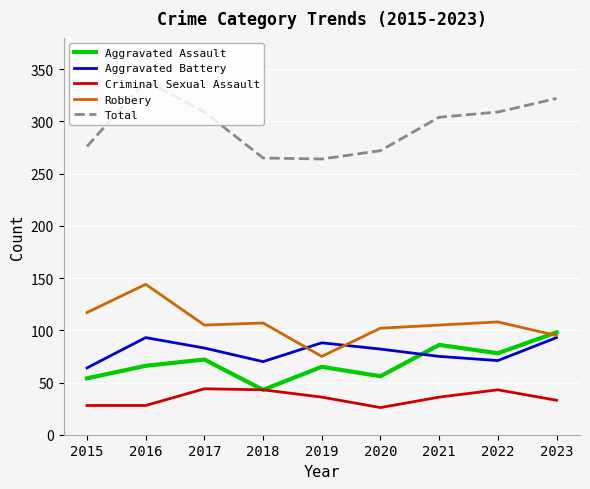

Which category has the highest value in the Total series?

2016